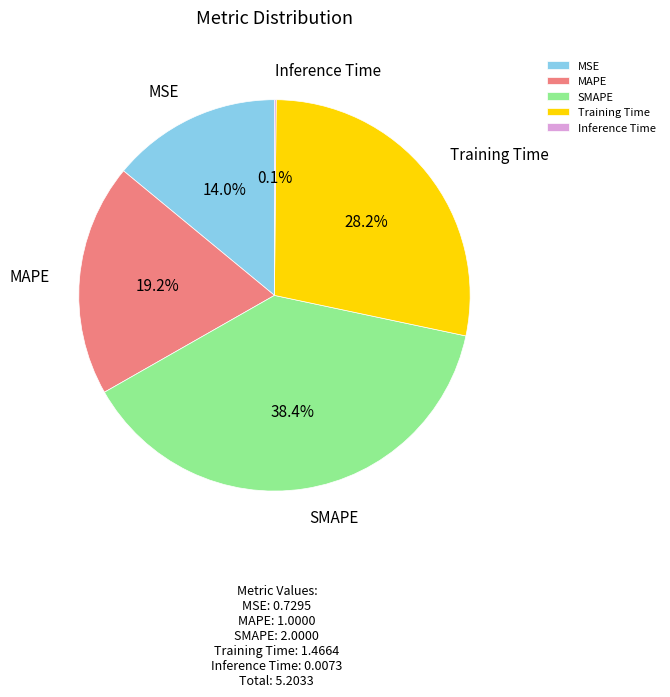

Which slice is the largest?

SMAPE